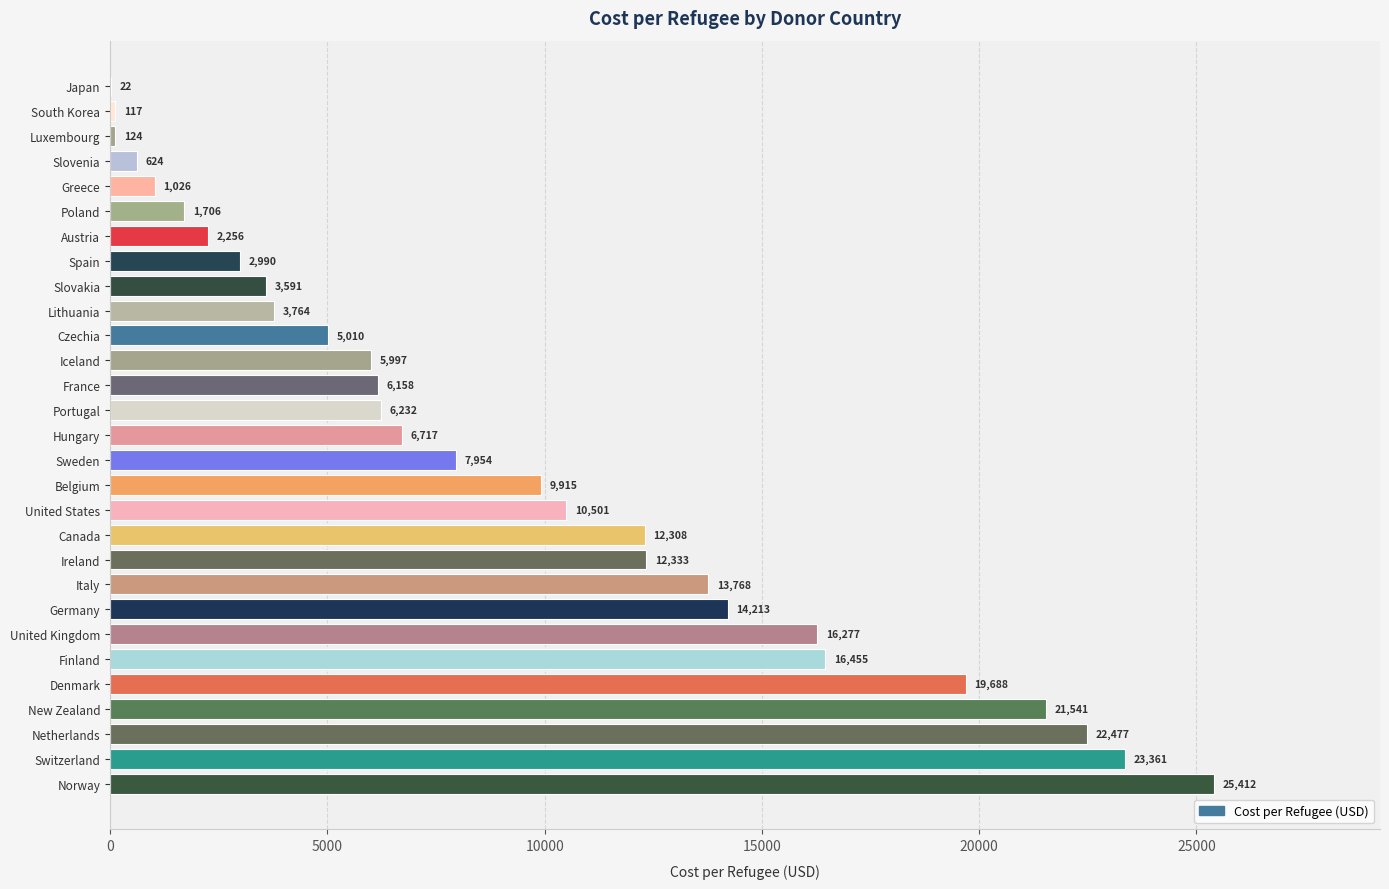

Is it true that the value at Belgium is 2392.1?

False